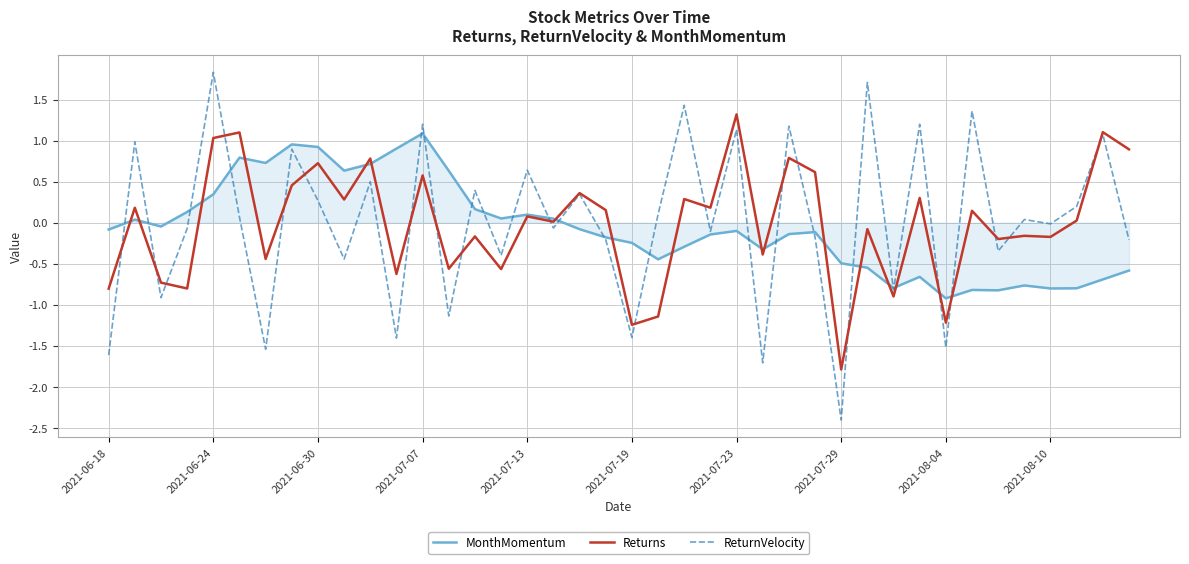

Which series has the widest spread of values?

ReturnVelocity